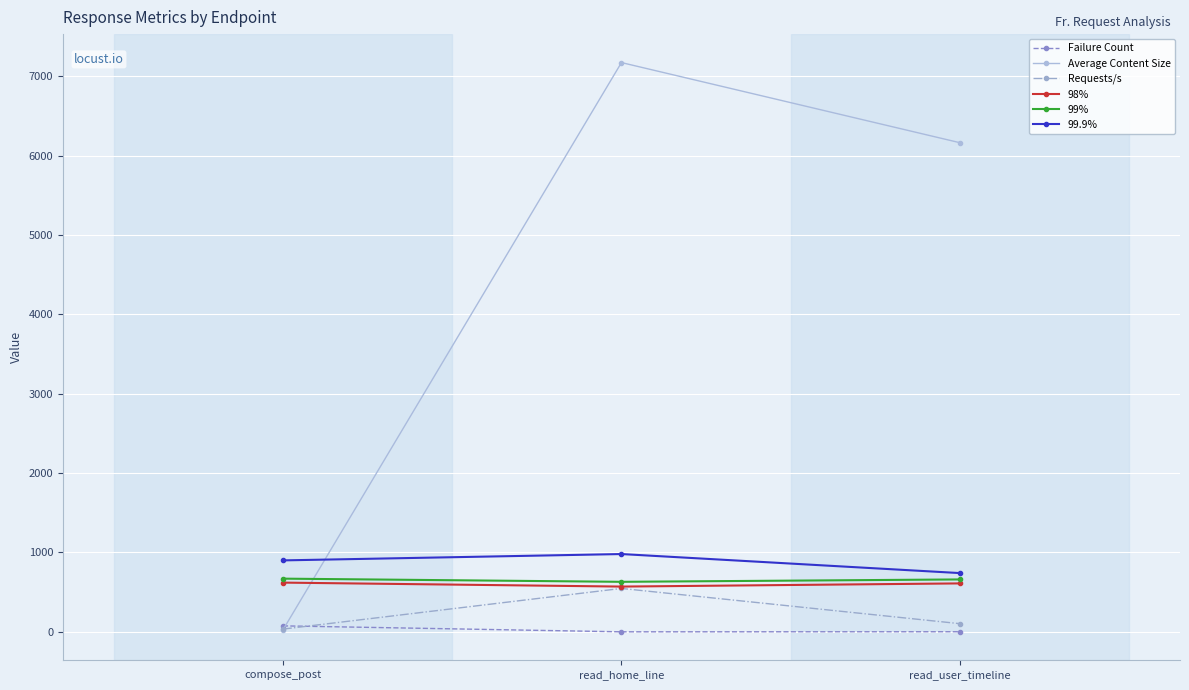

What are all the series names shown in the legend?

Failure Count, Average Content Size, Requests/s, 98%, 99%, 99.9%